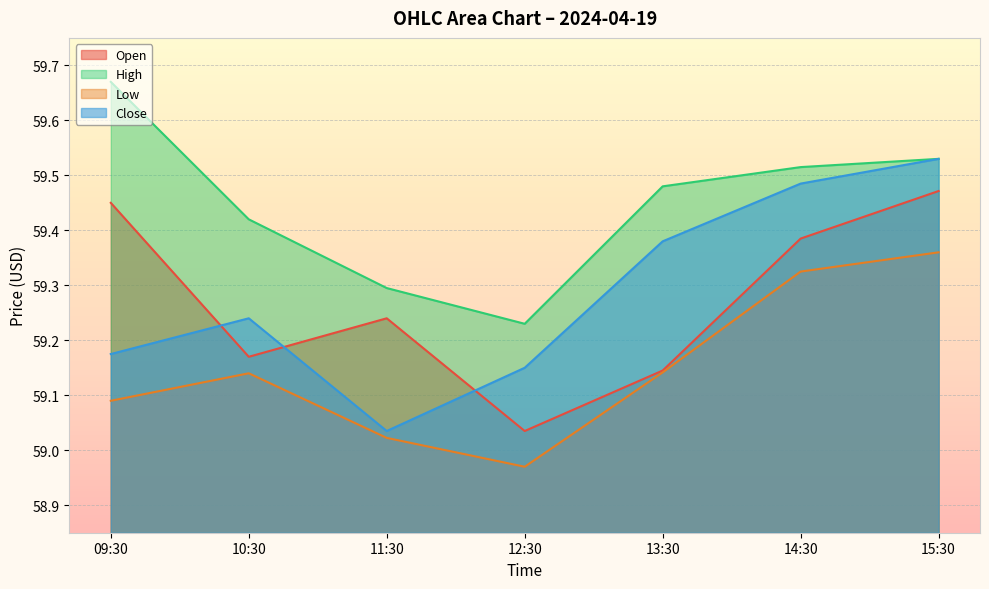

What are all the series names shown in the legend?

Open, High, Low, Close